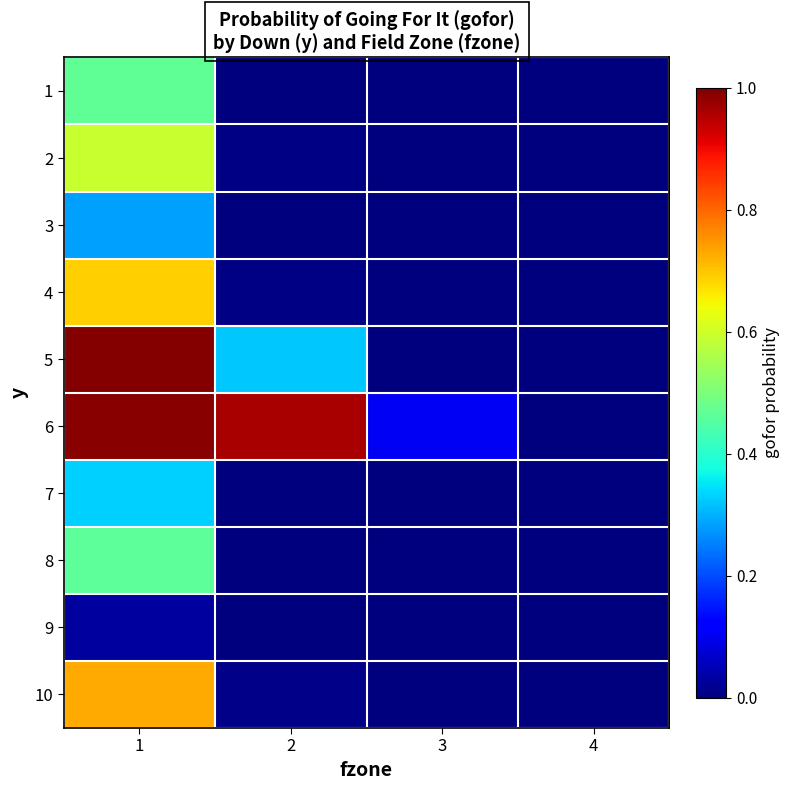

At how many categories does at least one series exceed 0?

3